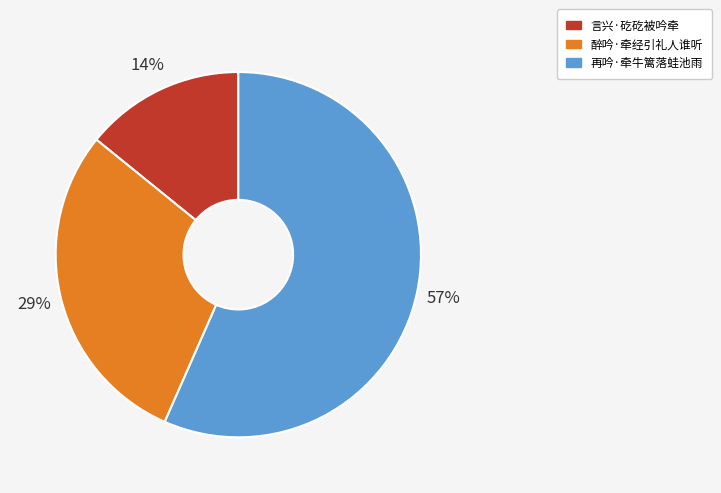

The 醉吟·牵经引礼人谁听 slice represents 17% of the pie. True or false?

False